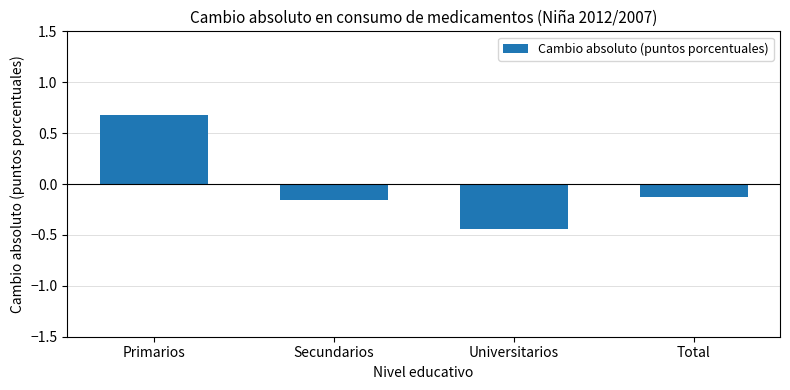

List the labels in order of value, largest first.

Primarios, Total, Secundarios, Universitarios